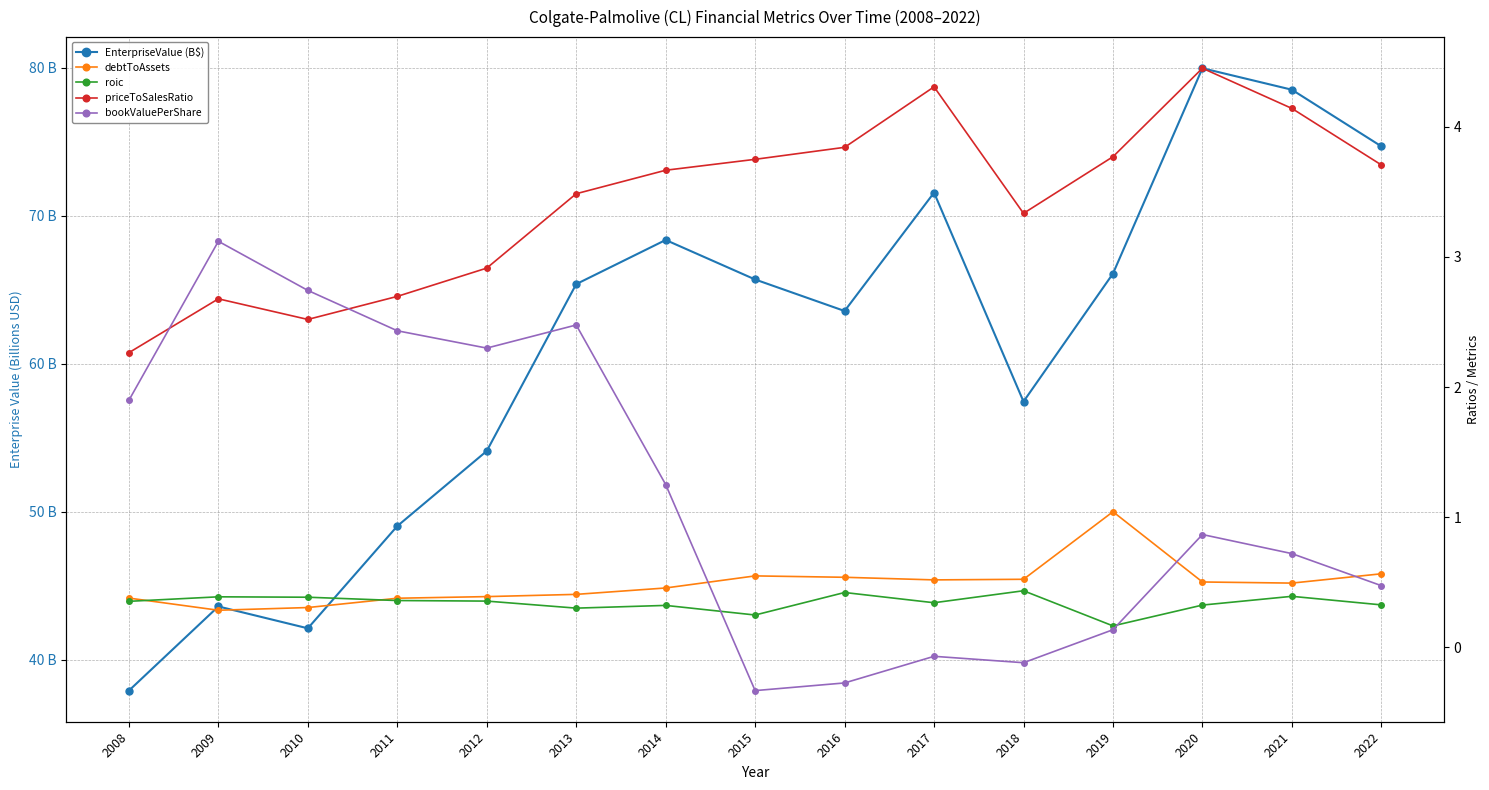

Does the chart have visible grid lines?

Yes